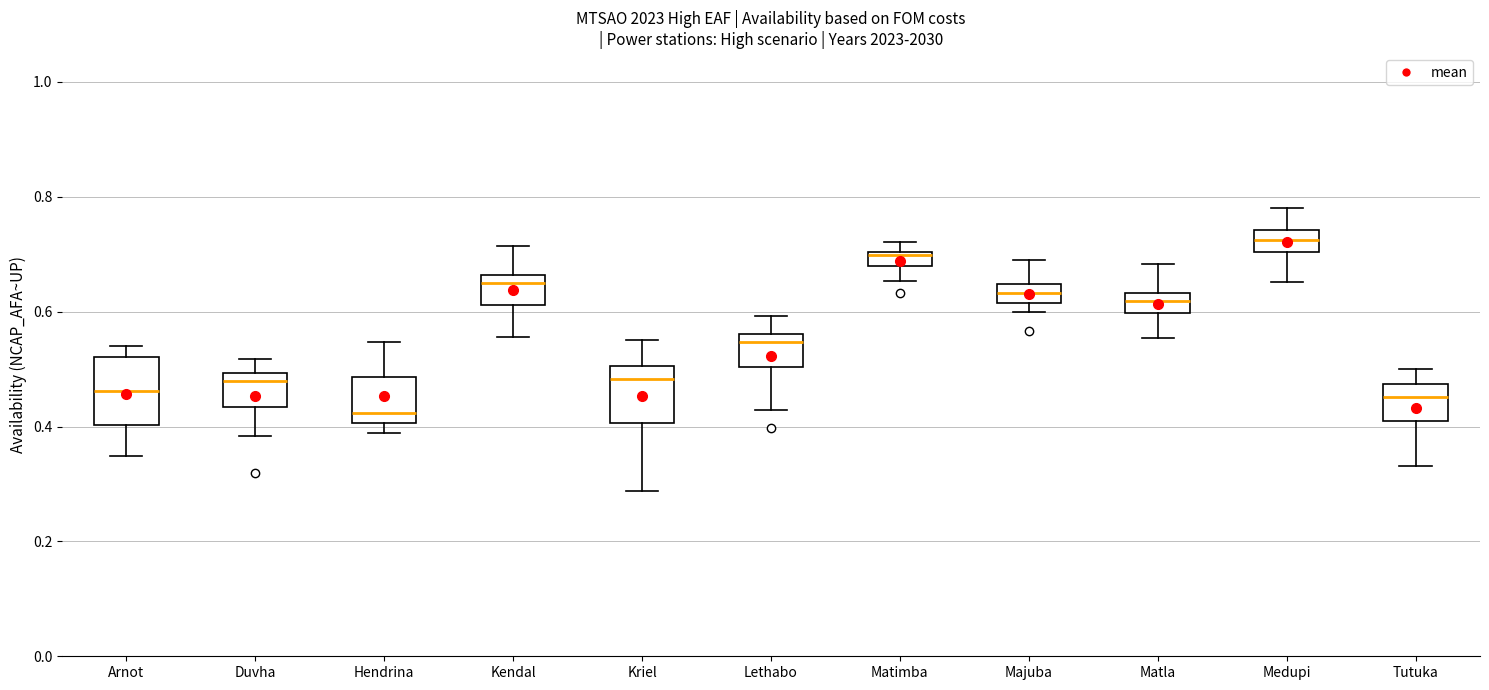

Where does the median line of the box for Kriel sit on the y-axis? The values are not printed on the chart, so give them approximately, as read against the axis.

0.48